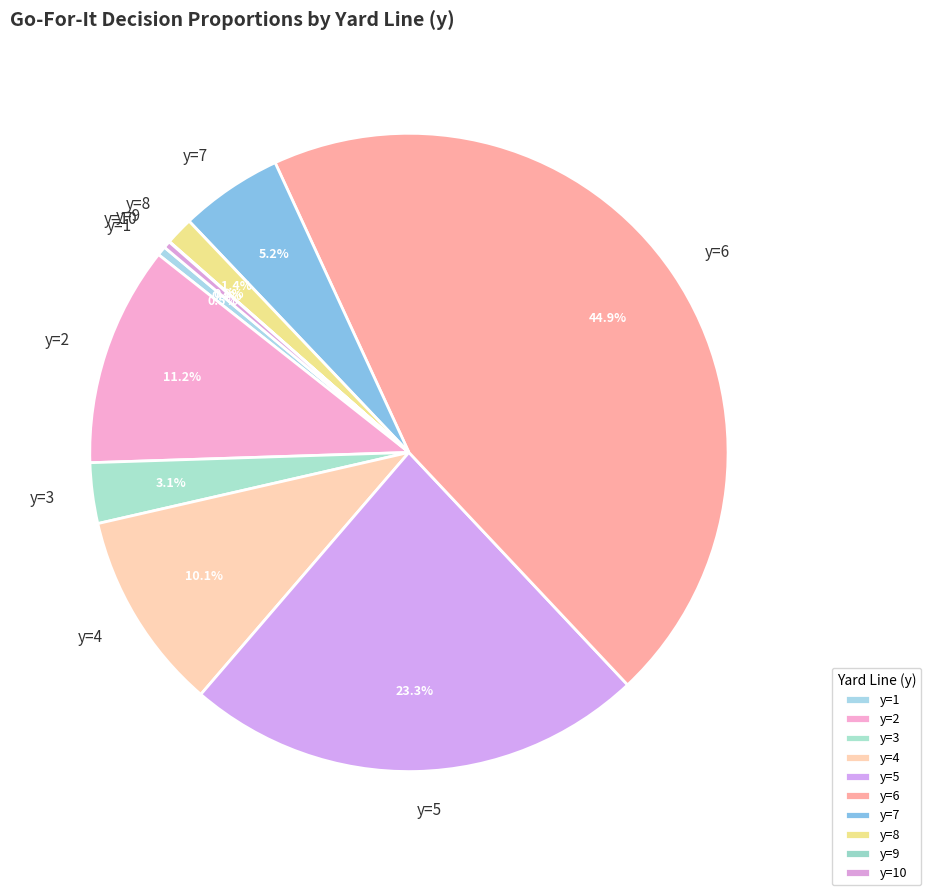

To the nearest percent, what is the average slice percentage?

10%